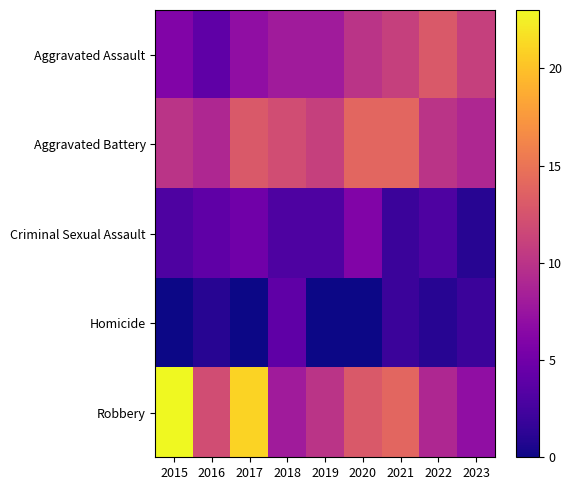

Count the number of categories in the chart.

9